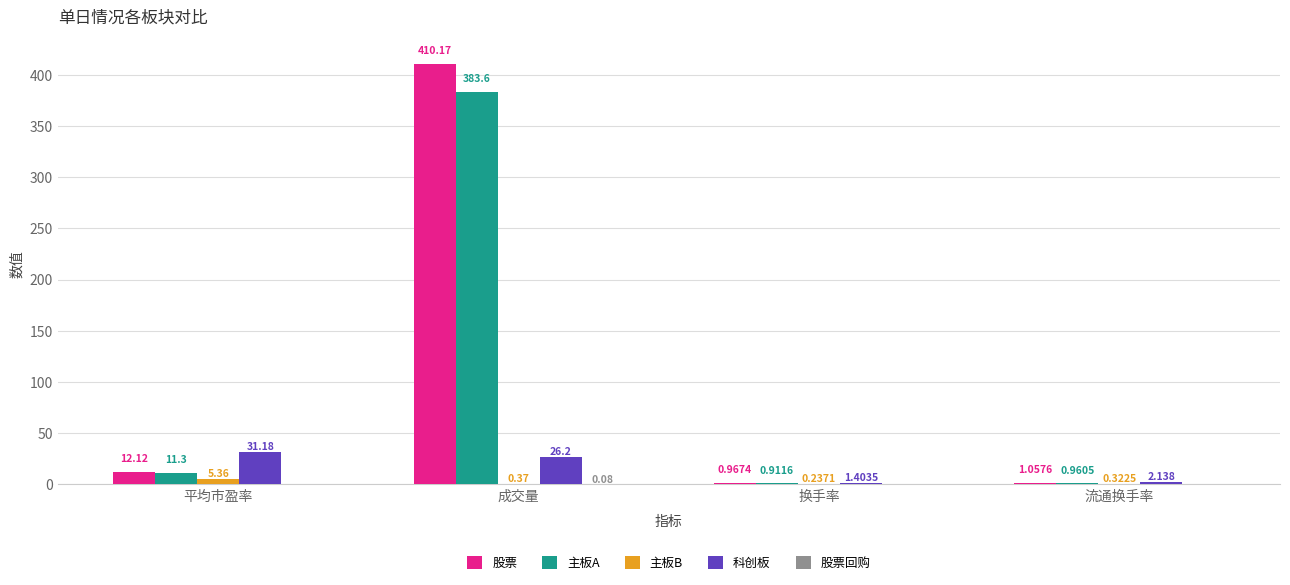

Which series has the largest total across all categories?

股票